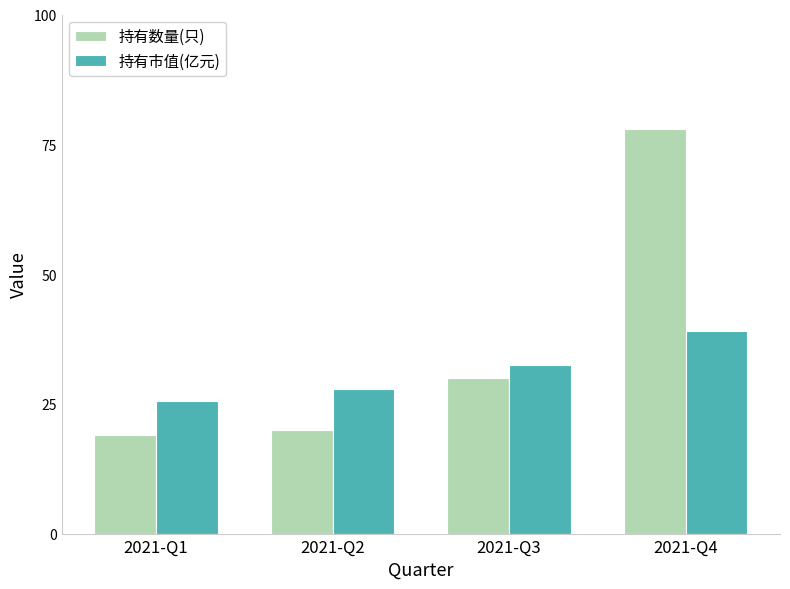

Count the number of data series in this chart.

2